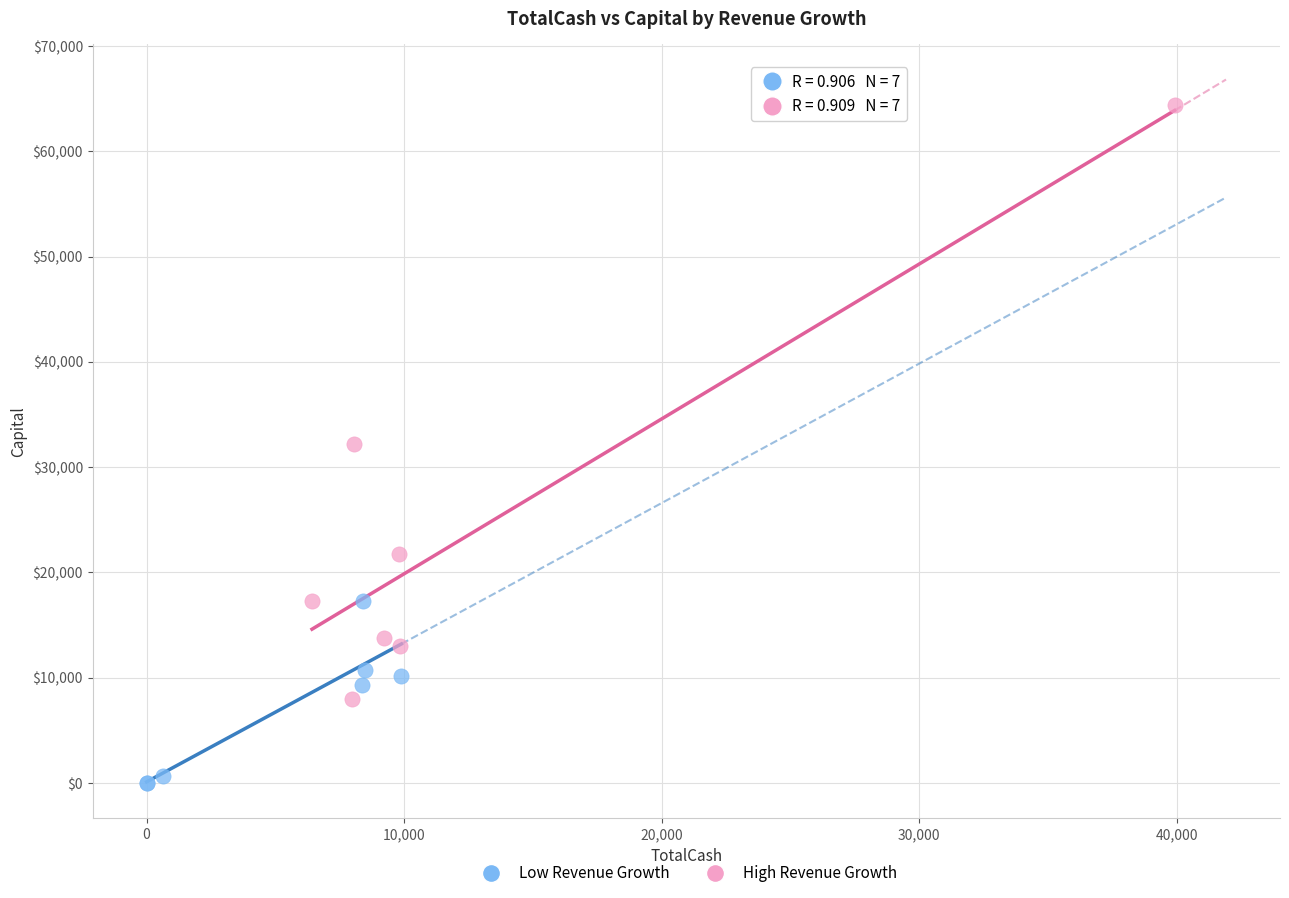

Which series reaches the minimum Y coordinate?

Low Revenue Growth